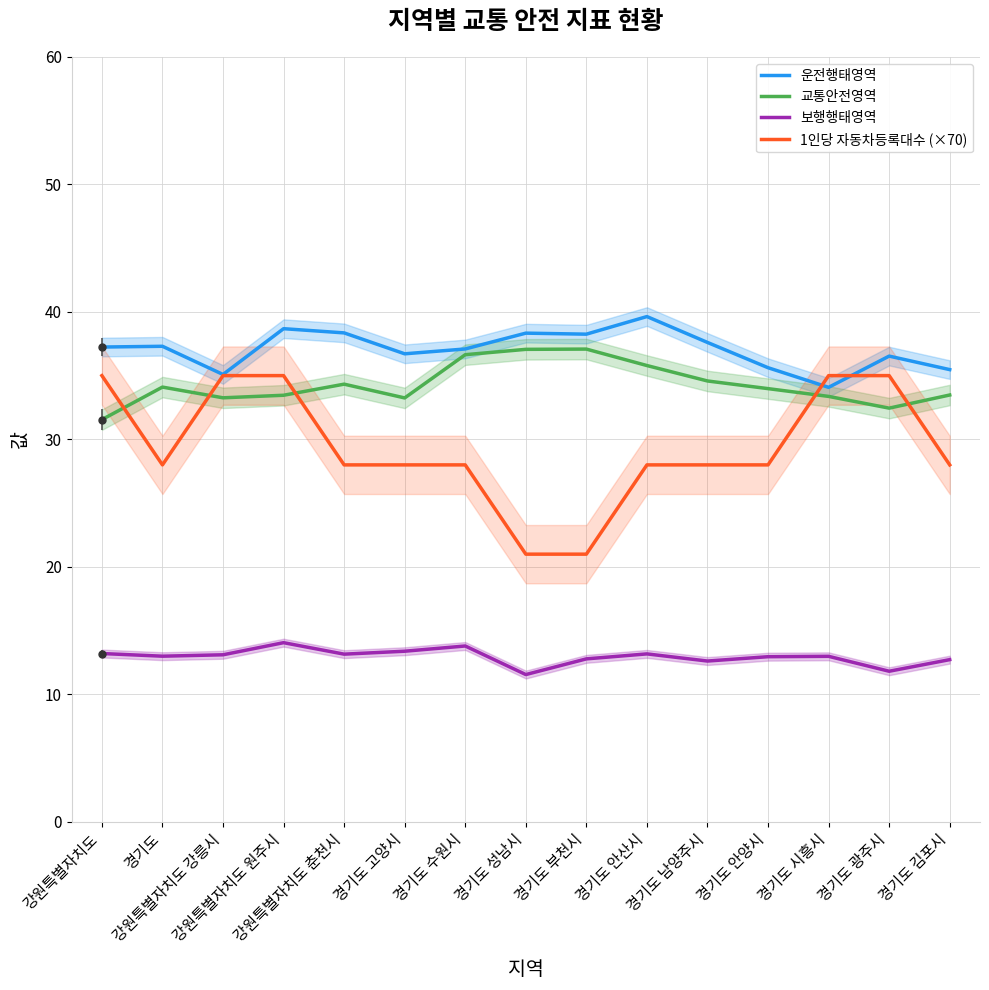

What is the difference between the 운전행태영역 values at 경기도 성남시 and 경기도 수원시?

1.2